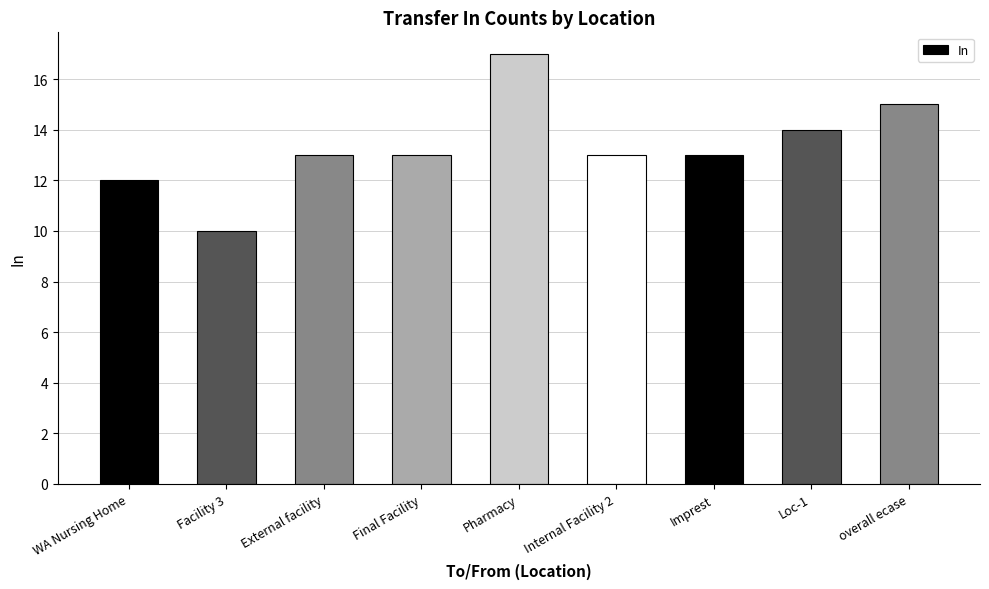

Reading left to right, list all the values displayed in this chart.

WA Nursing Home=12	Facility 3=10	External facility=13	Final Facility=13	Pharmacy=17	Internal Facility 2=13	Imprest=13	Loc-1=14	overall ecase=15